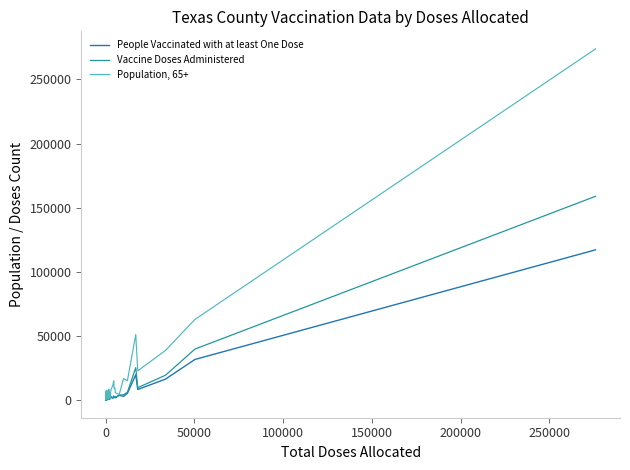

What is the maximum value for Vaccine Doses Administered?

158906